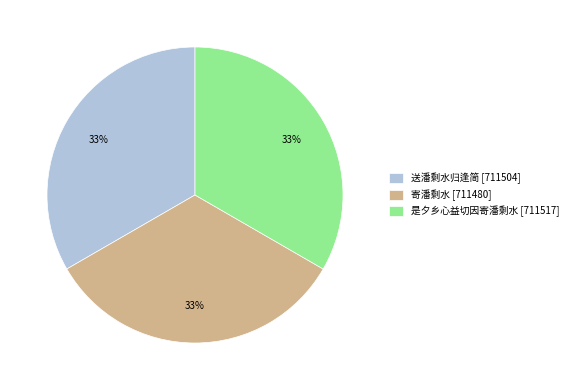

Is there any slice that represents more than half of the pie?

No